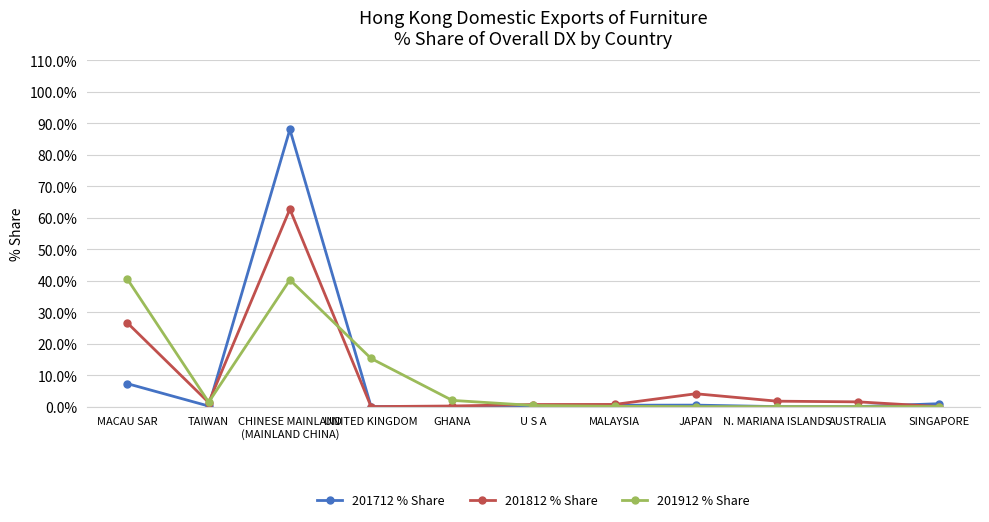

Count the number of data series in this chart.

3